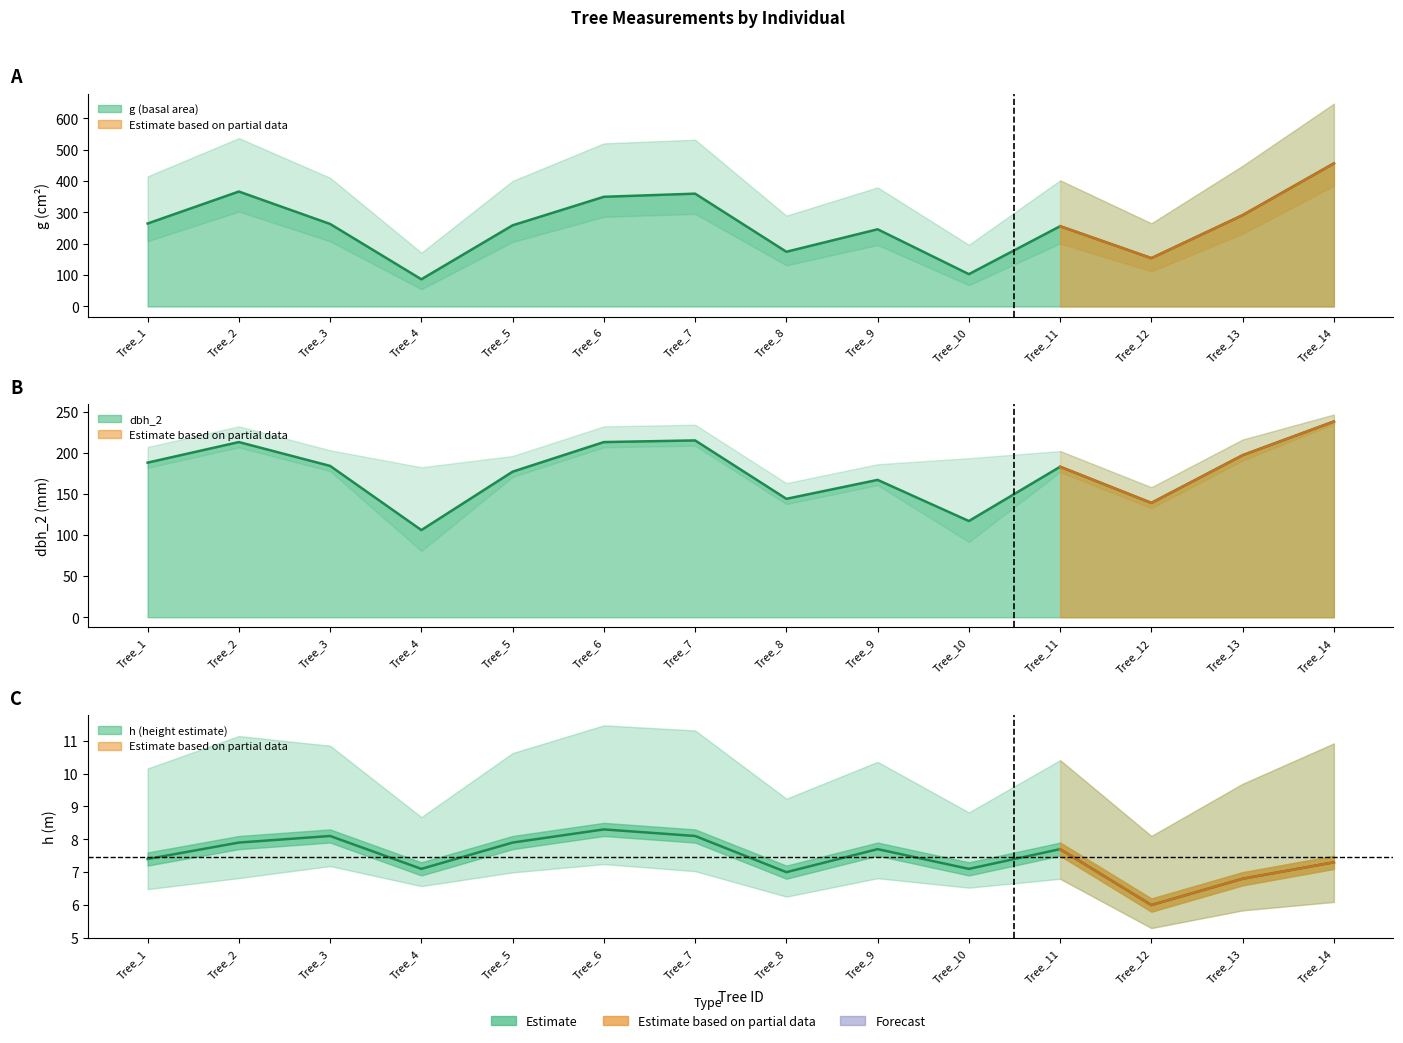

How many lines are shown in the chart?

3